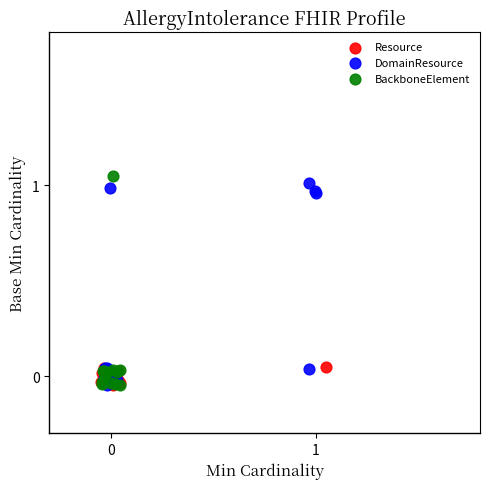

Which series reaches the maximum Y coordinate?

BackboneElement